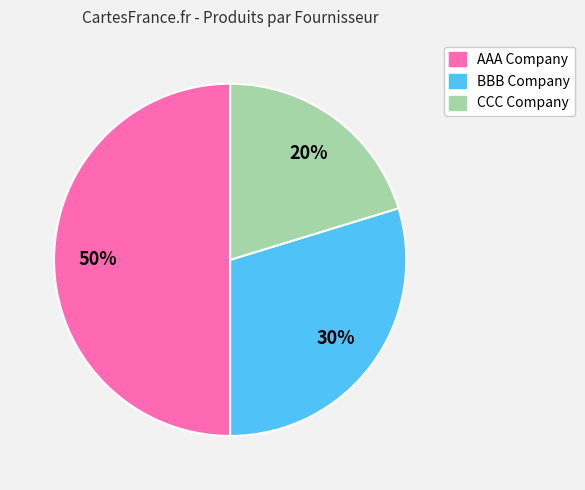

Combined, do CCC Company and AAA Company account for over 50%?

Yes